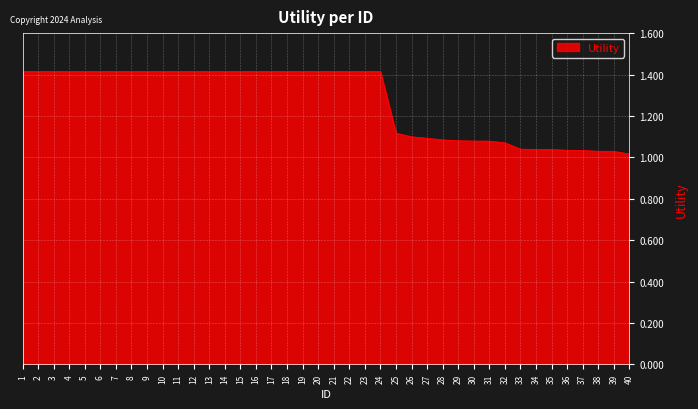

What is the ratio of the value at 32 to the value at 9?

0.8